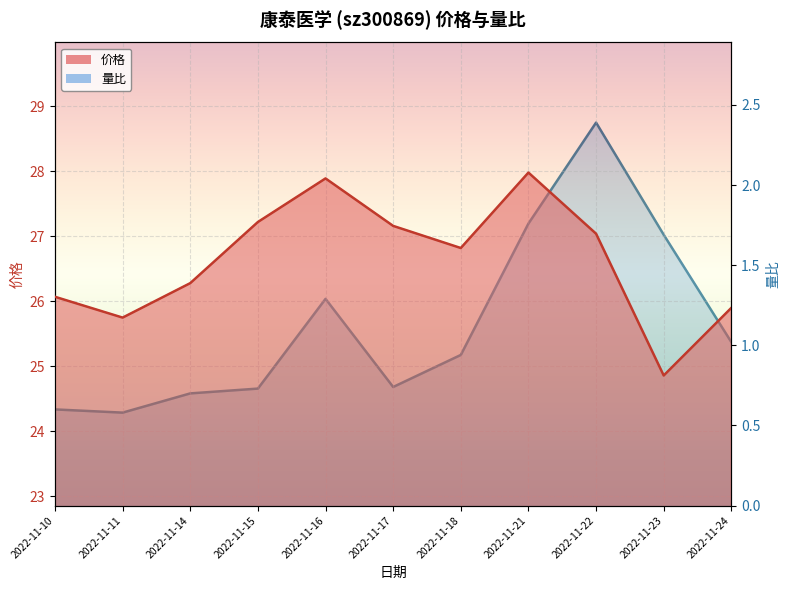

What is the value of the 价格 point at the 7th from the left?

26.8